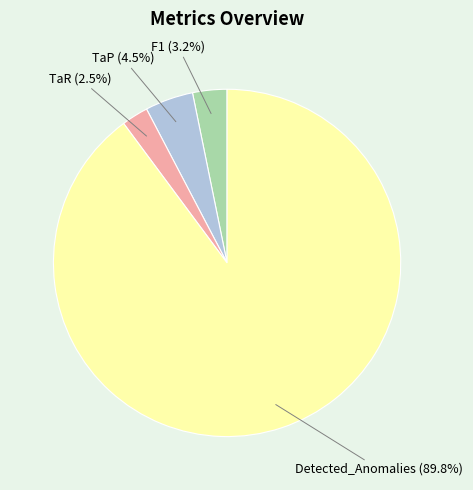

What is the majority slice?

Detected_Anomalies